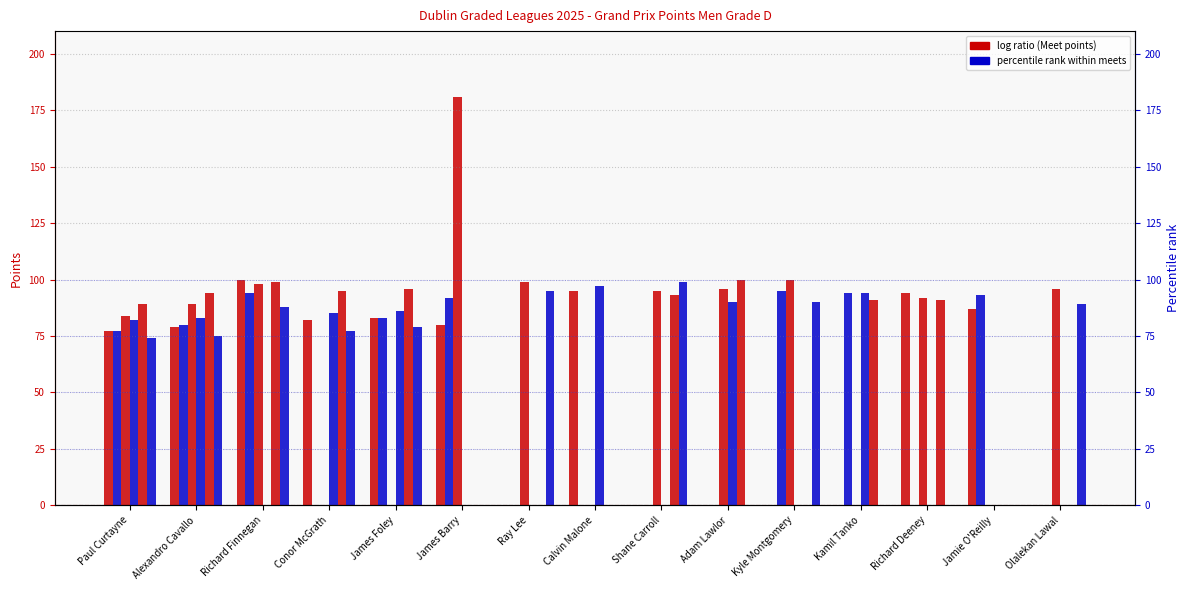

Which series has the largest total across all categories?

Meet 5 Points